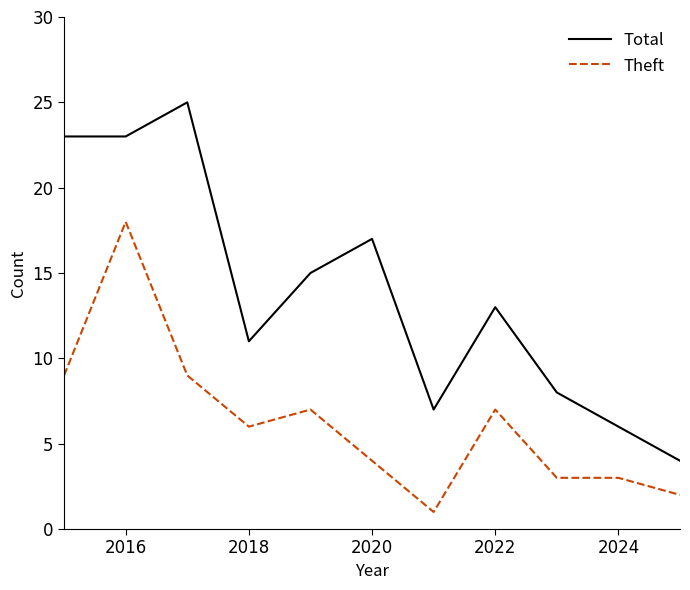

What is the minimum value shown in the chart?

1